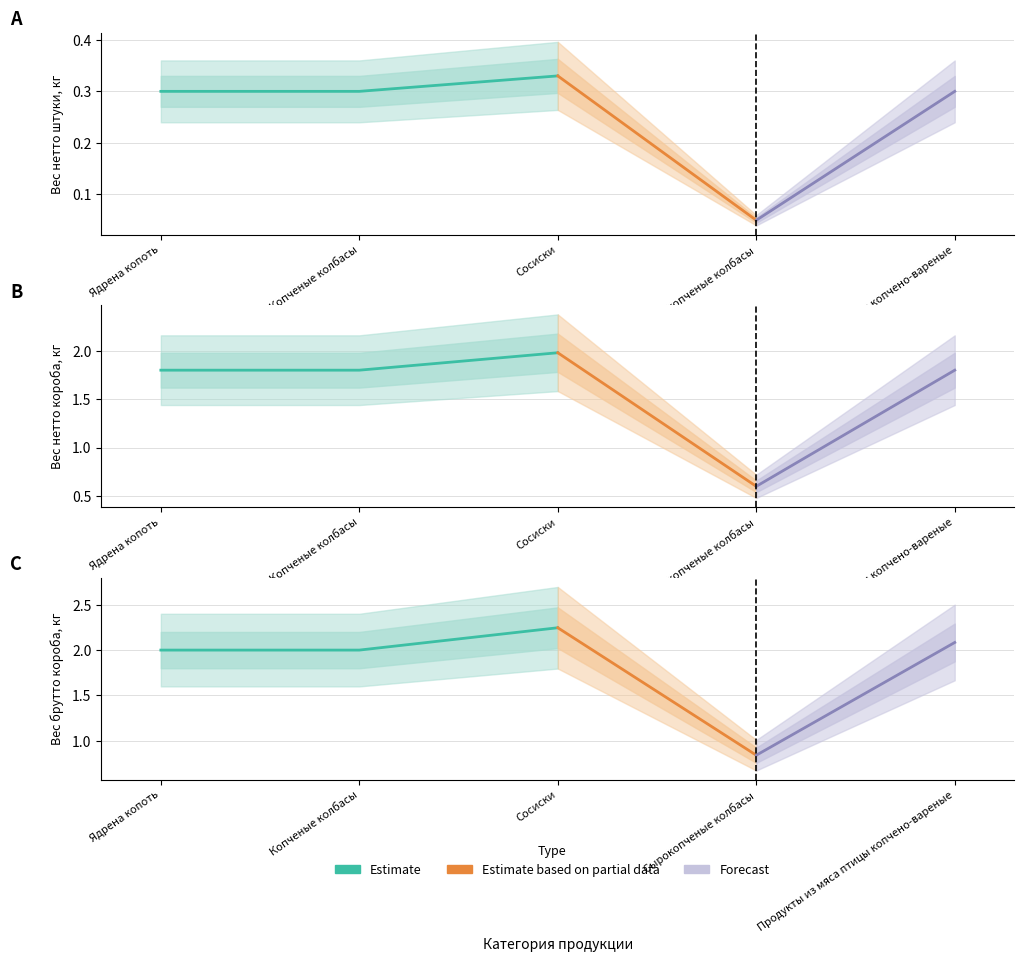

How many interior local peaks does the Вес нетто штуки, кг series have?

1